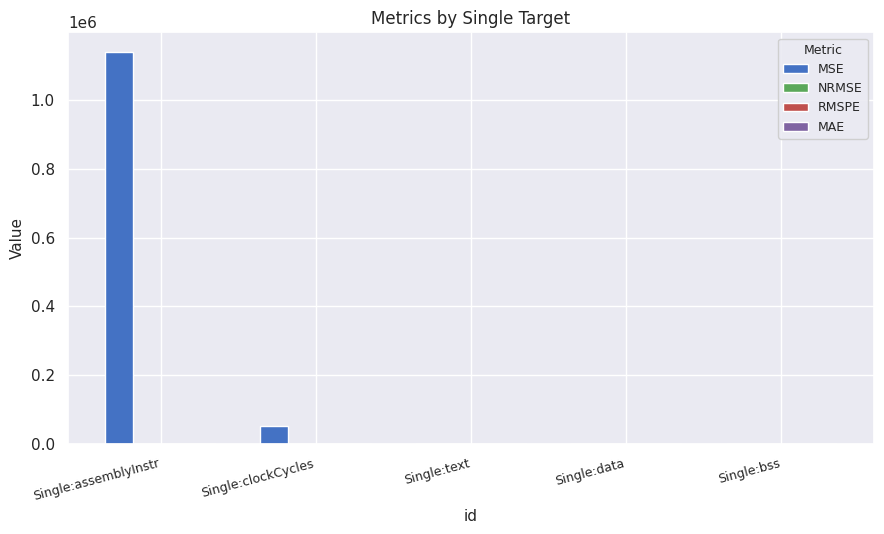

Between Single:assemblyInstr and Single:clockCycles, which series saw the biggest shift?

MSE